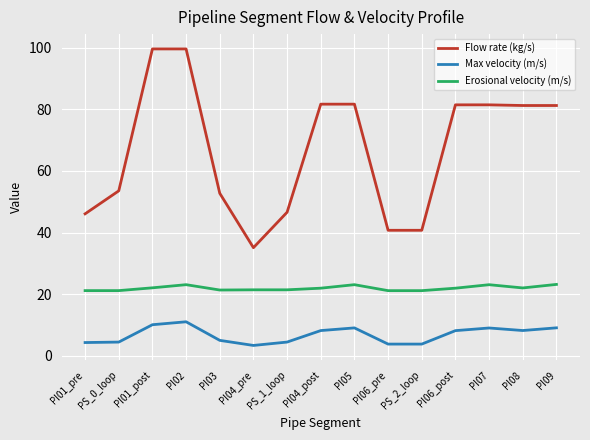

Which series has the largest total across all categories?

Flow rate (kg/s)